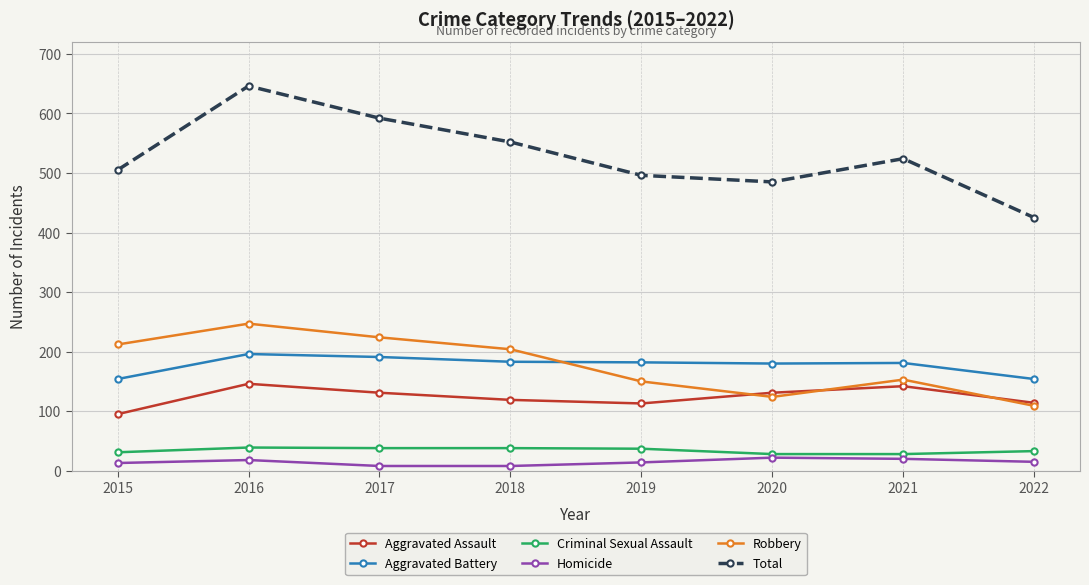

What are all the series names shown in the legend?

Aggravated Assault, Aggravated Battery, Criminal Sexual Assault, Homicide, Robbery, Total